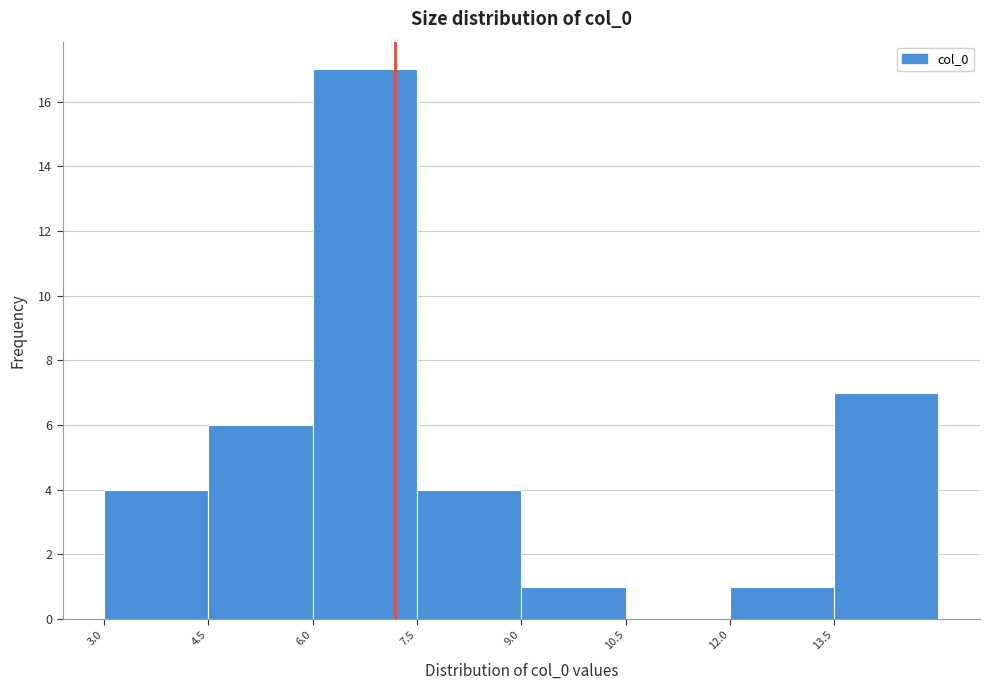

How tall is the bar that spans 7.5 to 9.0 on the x-axis? Neither the bar edges nor the heights are printed on the chart, so give them approximately, as read against the axes.

4